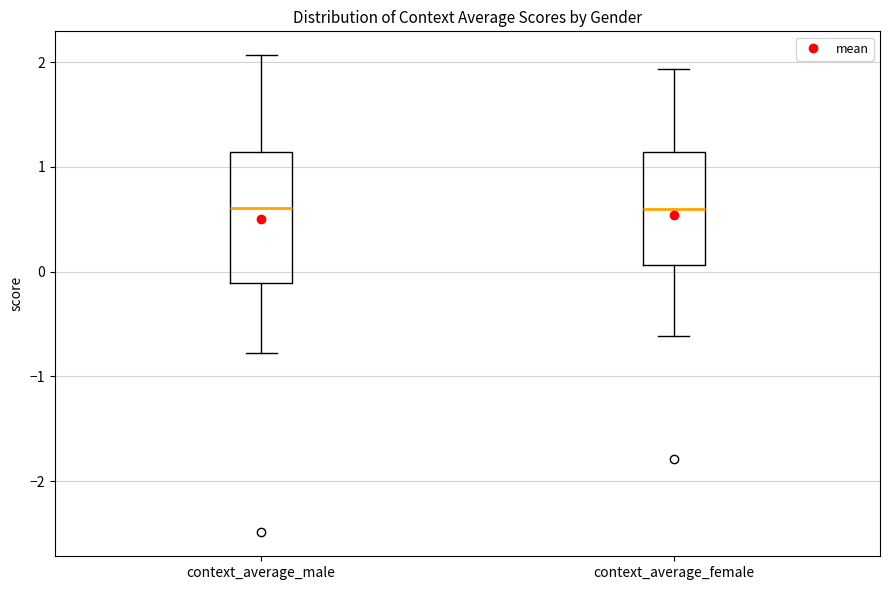

Reading left to right, read every box against the y-axis: the position of its median line, the range the box covers, and the ends of its whiskers. The values are not printed on the chart, so give them approximately, as read against the axis.

context_average_male: median 0.6, box -0.1 to 1.1, whiskers -0.8 to 2.1
context_average_female: median 0.6, box 0.1 to 1.1, whiskers -0.6 to 1.9